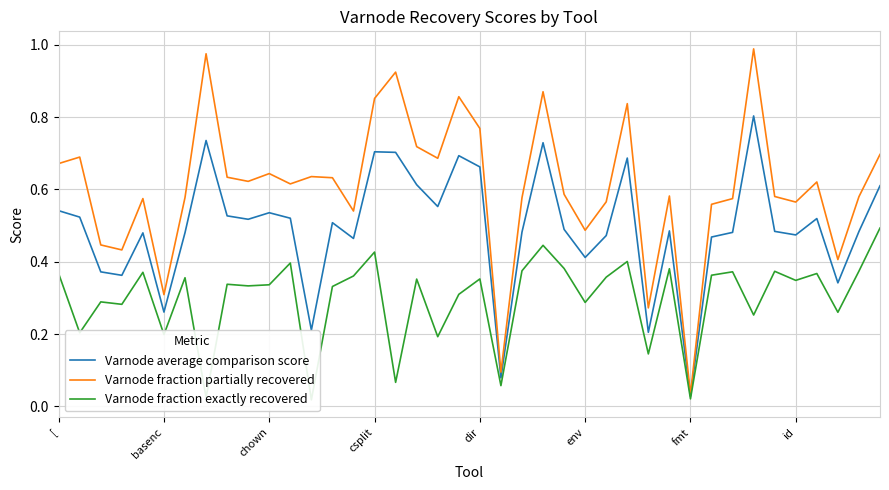

At how many categories does at least one series exceed 0?

40